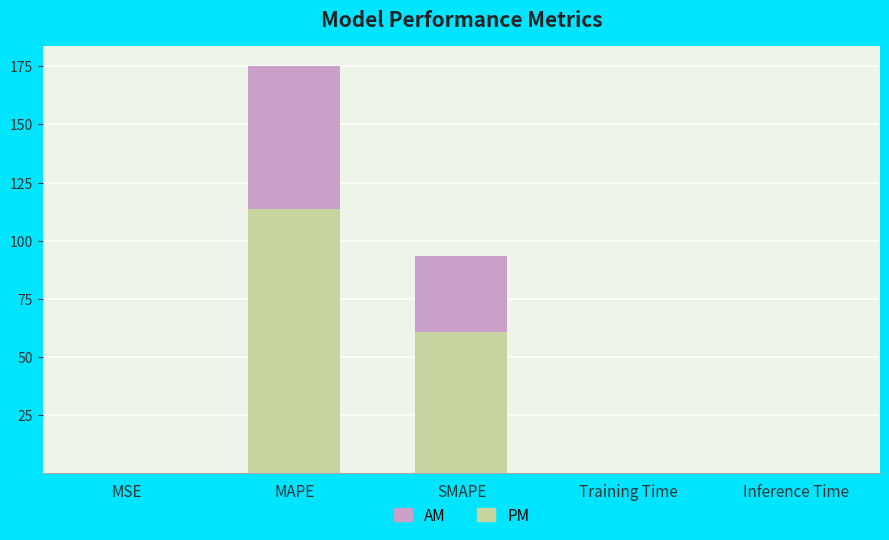

Where is PM nearest to the value 56?

SMAPE